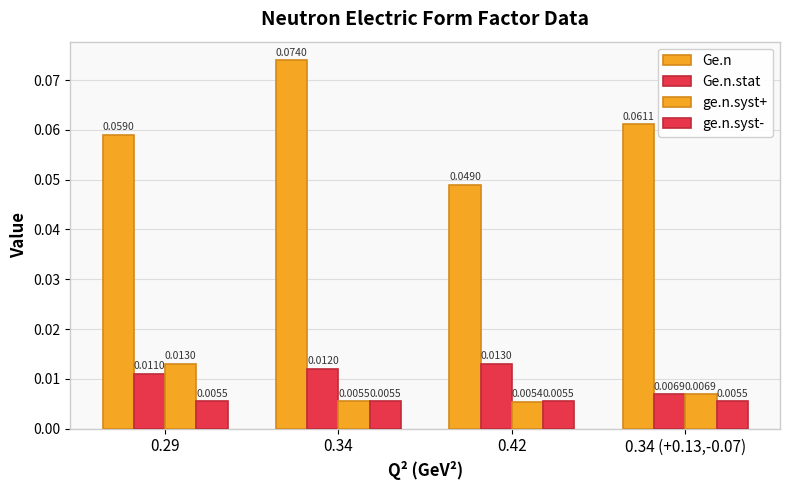

Rank the series by their maximum value, from lowest to highest.

ge.n.syst-, Ge.n.stat, ge.n.syst+, Ge.n